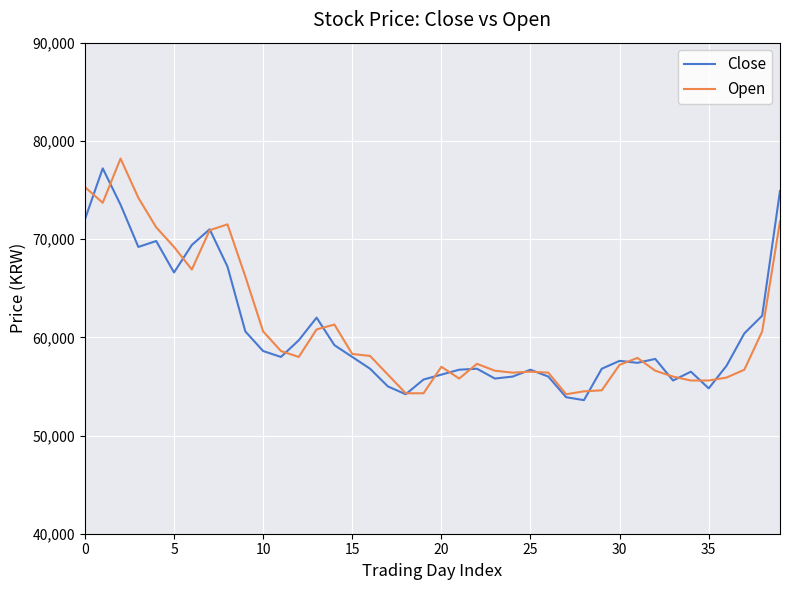

What is the minimum value shown in the chart?

53600